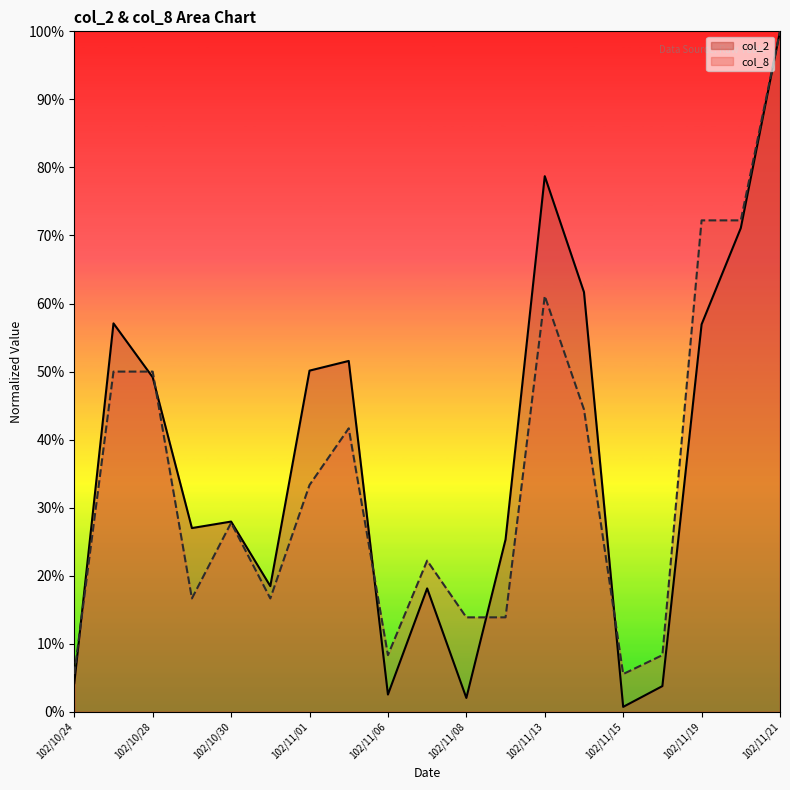

Reading left to right, what are all the values shown in this chart?

col_2: 102/10/24=0.0	102/10/25=0.6	102/10/28=0.5	102/10/29=0.3	102/10/30=0.3	102/10/31=0.2	102/11/01=0.5	102/11/04=0.5	102/11/06=0.0	102/11/07=0.2	102/11/08=0.0	102/11/12=0.3	102/11/13=0.8	102/11/14=0.6	102/11/15=0.0	102/11/18=0.0	102/11/19=0.6	102/11/20=0.7	102/11/21=1.0
col_8: 102/10/24=0.1	102/10/25=0.5	102/10/28=0.5	102/10/29=0.2	102/10/30=0.3	102/10/31=0.2	102/11/01=0.3	102/11/04=0.4	102/11/06=0.1	102/11/07=0.2	102/11/08=0.1	102/11/12=0.1	102/11/13=0.6	102/11/14=0.4	102/11/15=0.1	102/11/18=0.1	102/11/19=0.7	102/11/20=0.7	102/11/21=1.0